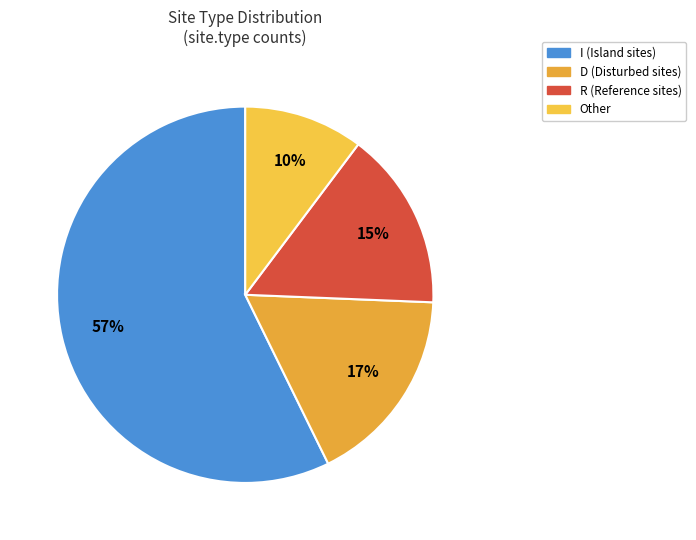

How many slices are in this pie chart?

4